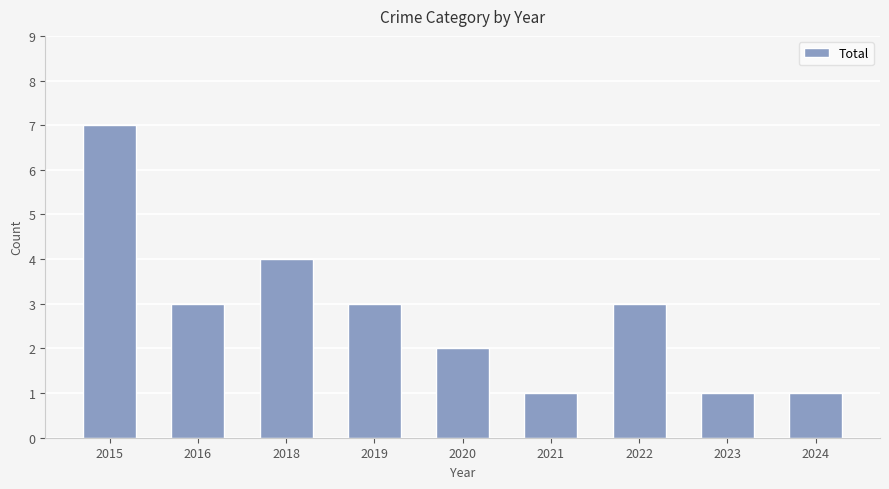

Which has a higher value, 2016 or 2018?

2018